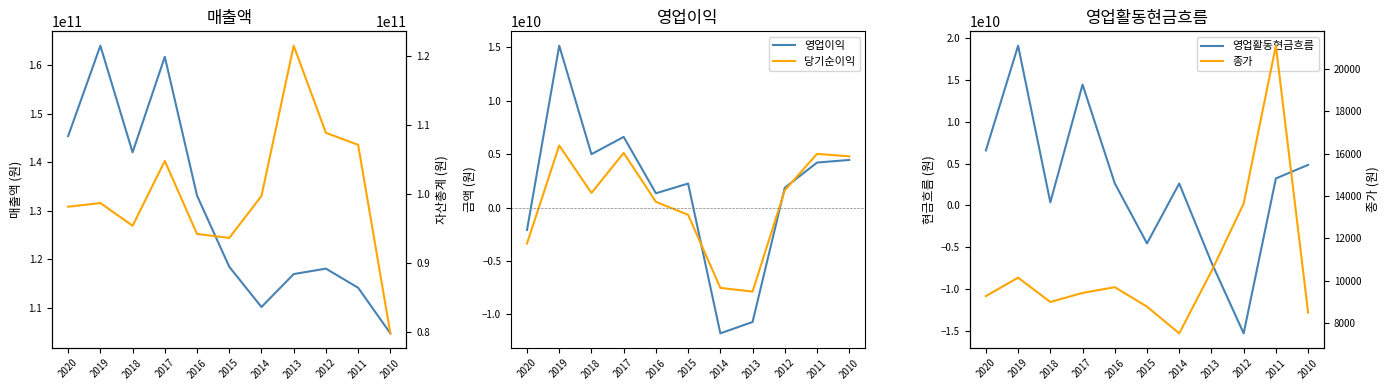

At which category does 종가 reach its first local valley?

2018